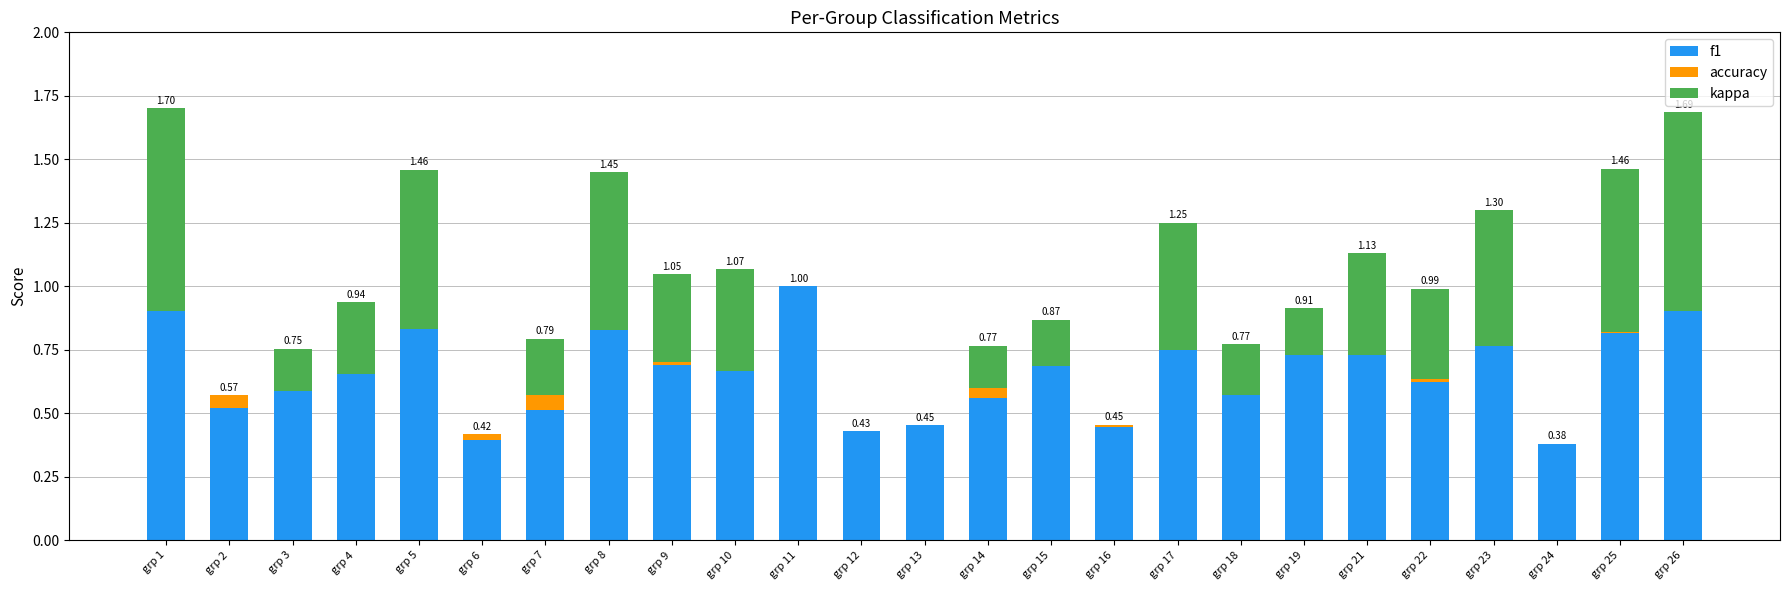

Count the number of data series in this chart.

3